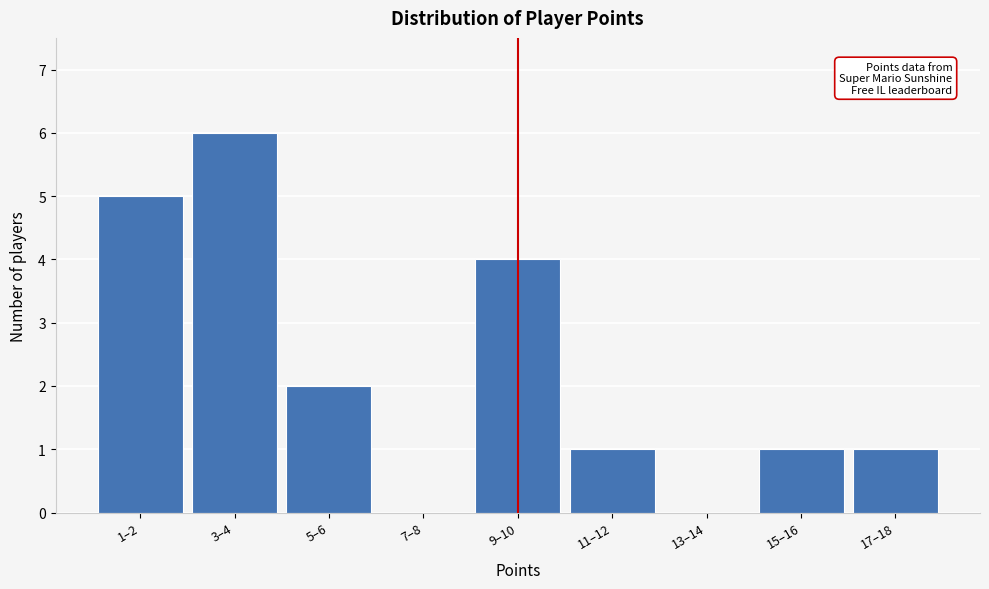

Reading left to right, extract all data points from this chart.

1–2=5	3–4=6	5–6=2	7–8=0	9–10=4	11–12=1	13–14=0	15–16=1	17–18=1